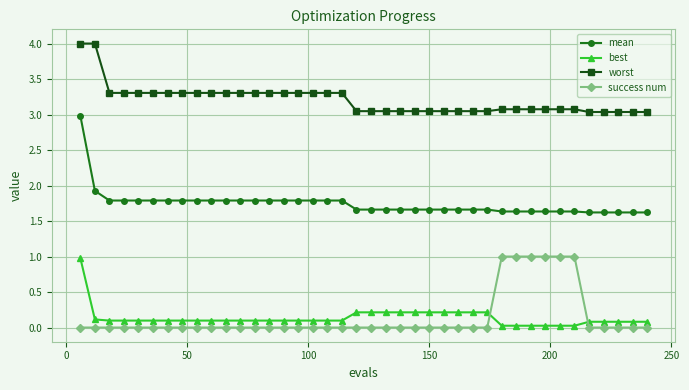

True or false: worst and best intersect in this chart.

False